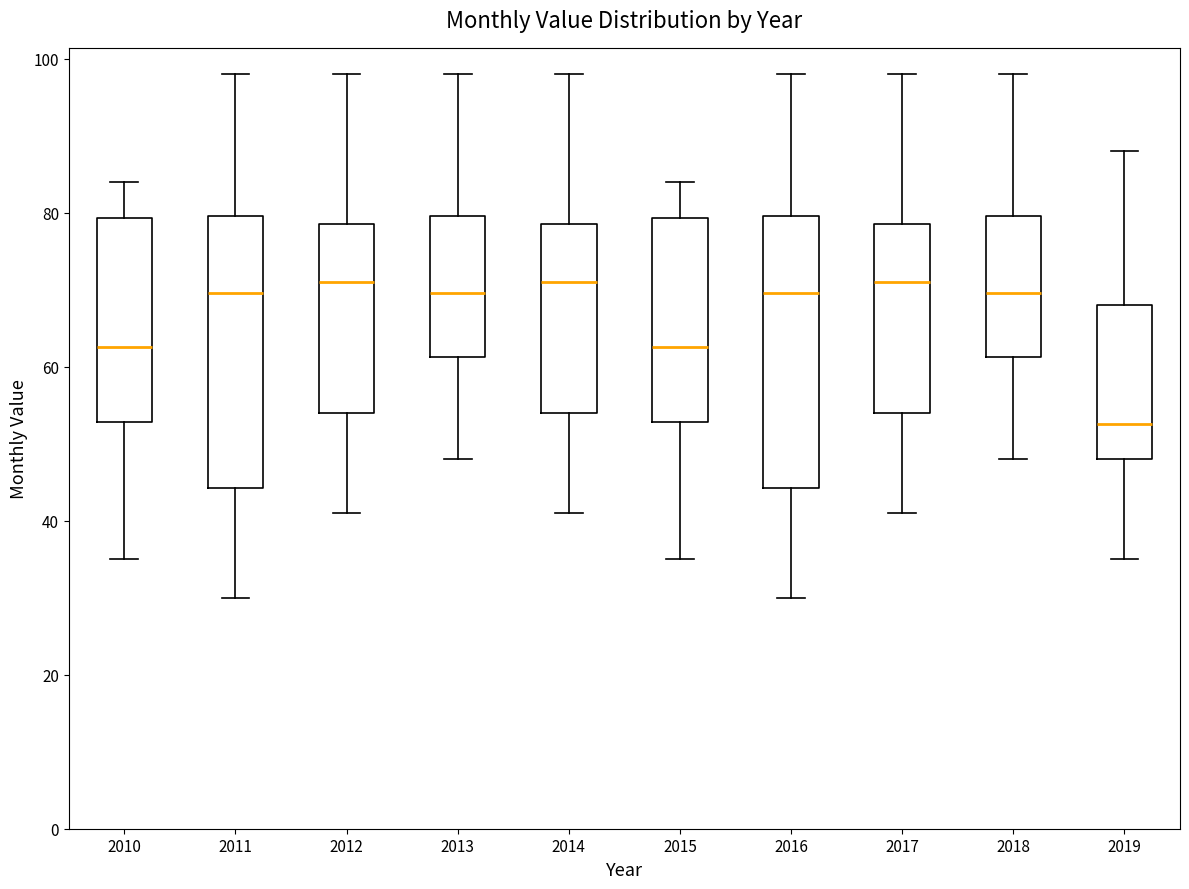

Reading left to right, transcribe this box plot: for each box, give where its median line is, the range the box spans, and where its two whiskers end, as read against the y-axis. The values are not printed on the chart, so give them approximately, as read against the axis.

2010: median 62, box 52 to 80, whiskers 36 to 84
2011: median 70, box 44 to 80, whiskers 30 to 98
2012: median 72, box 54 to 78, whiskers 42 to 98
2013: median 70, box 62 to 80, whiskers 48 to 98
2014: median 72, box 54 to 78, whiskers 42 to 98
2015: median 62, box 52 to 80, whiskers 36 to 84
2016: median 70, box 44 to 80, whiskers 30 to 98
2017: median 72, box 54 to 78, whiskers 42 to 98
2018: median 70, box 62 to 80, whiskers 48 to 98
2019: median 52, box 48 to 68, whiskers 36 to 88